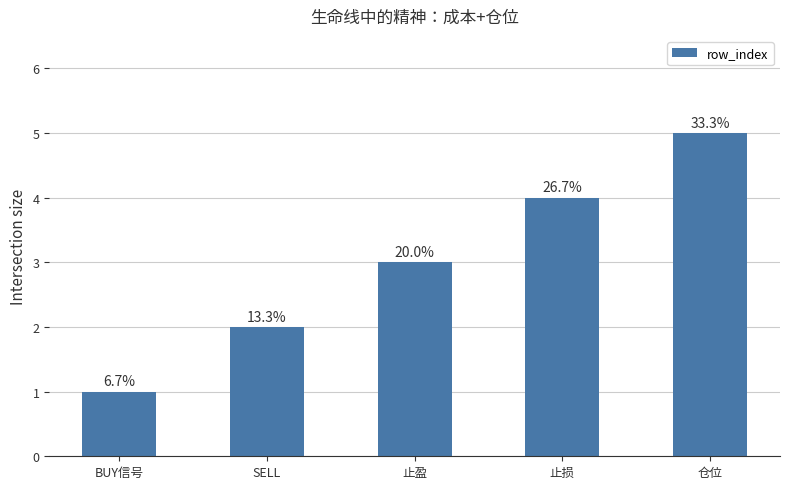

Does the chart contain any negative values?

No